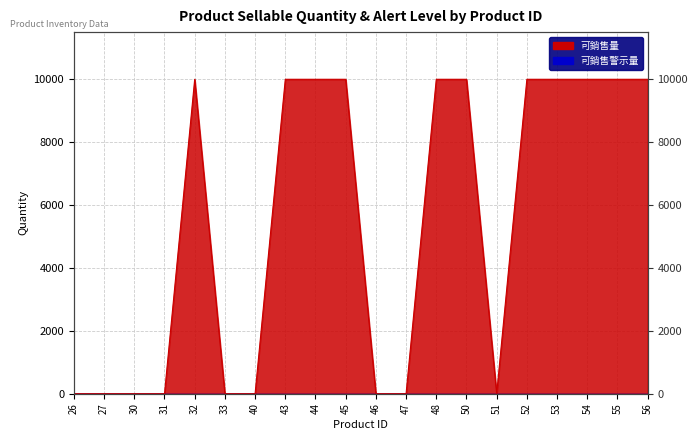

List the labels in order of value, smallest first.

26, 27, 30, 31, 33, 40, 46, 47, 51, 32, 43, 44, 45, 48, 50, 52, 53, 54, 55, 56